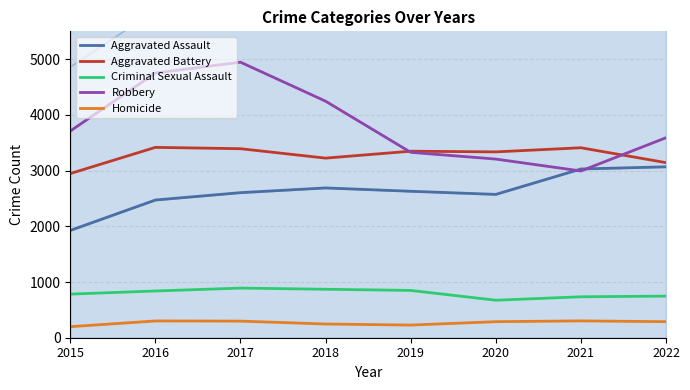

At 2021, list the series in order from smallest to largest.

Homicide, Criminal Sexual Assault, Robbery, Aggravated Assault, Aggravated Battery